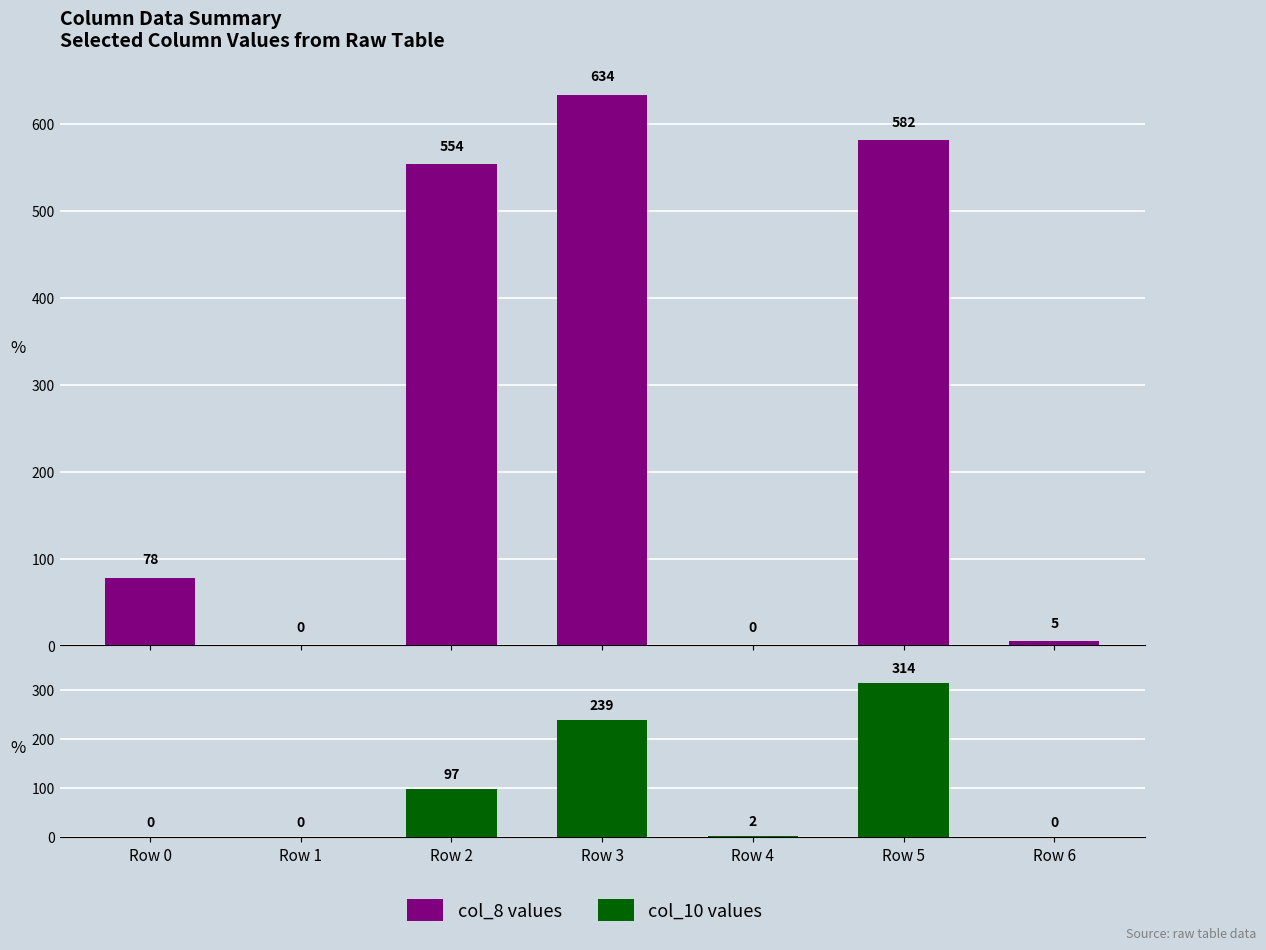

Where does the col_8 values series first go above 78?

Row 2